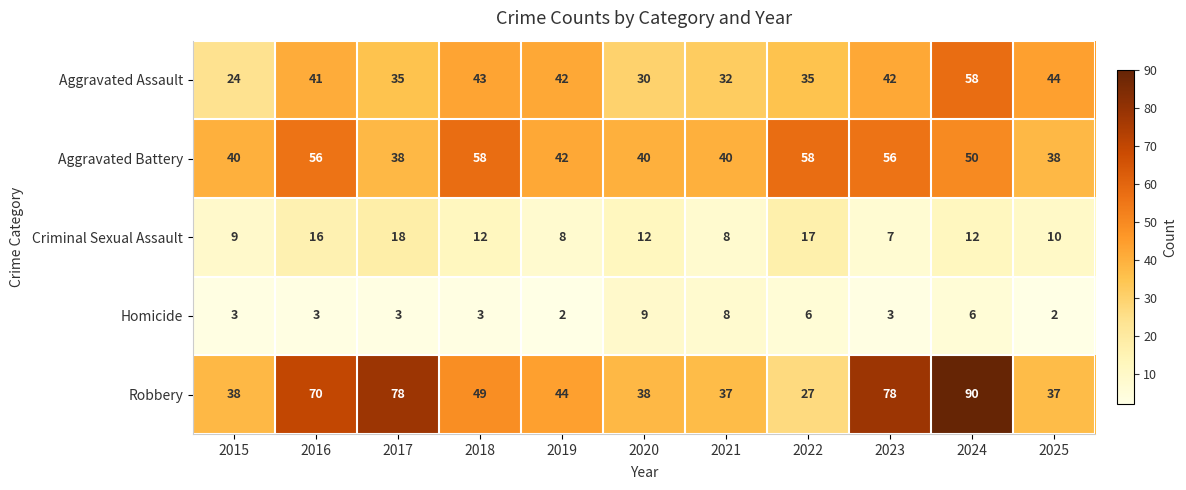

Which series has the largest range (max minus min)?

Robbery